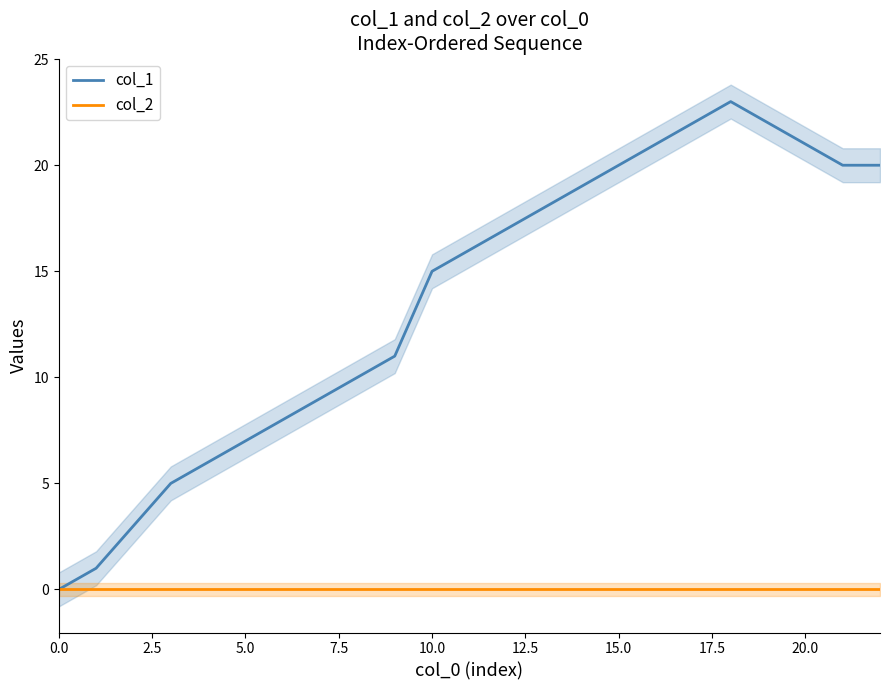

True or false: col_2 and col_1 cross at least once.

False